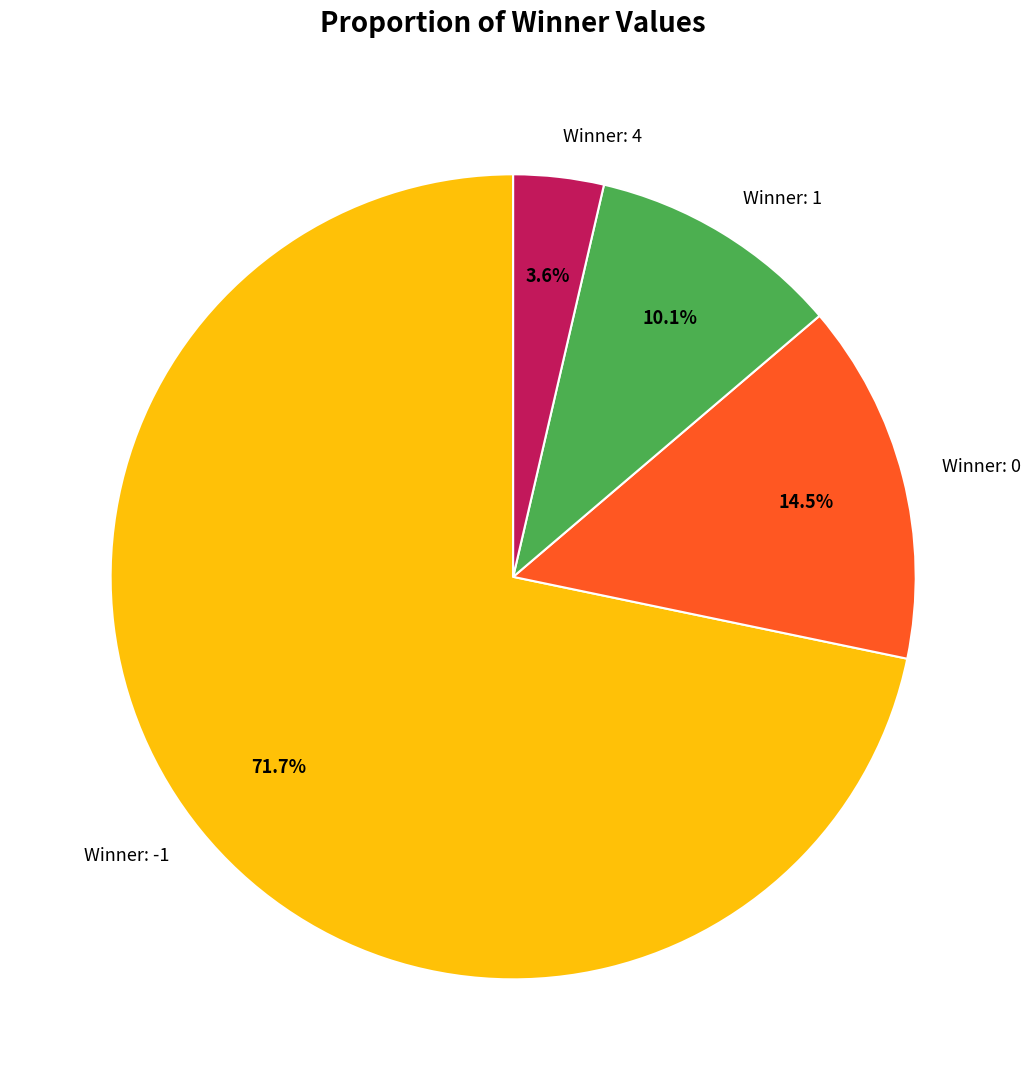

Rank the categories by value from highest to lowest.

Winner: -1, Winner: 0, Winner: 1, Winner: 4